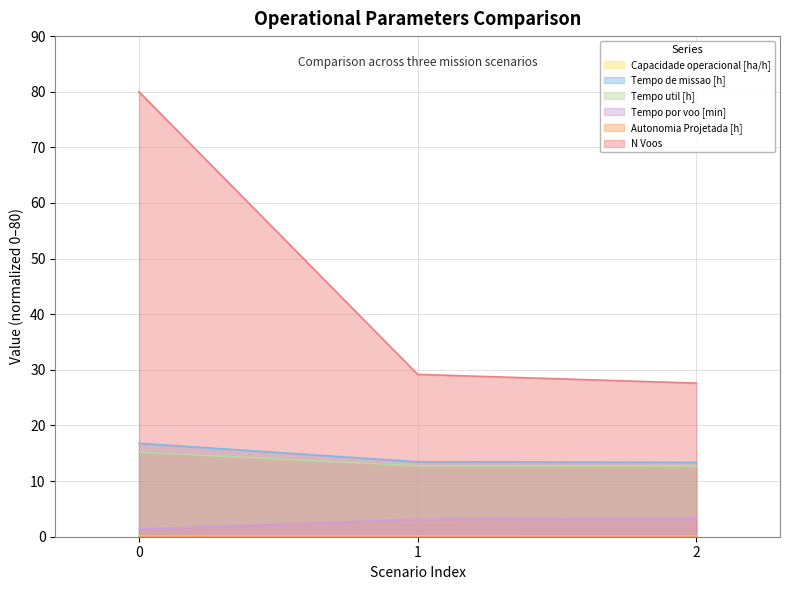

What are all the series names shown in the legend?

Capacidade operacional [ha/h], Tempo de missao [h], Tempo util [h], Tempo por voo [min], Autonomia Projetada [h], N Voos